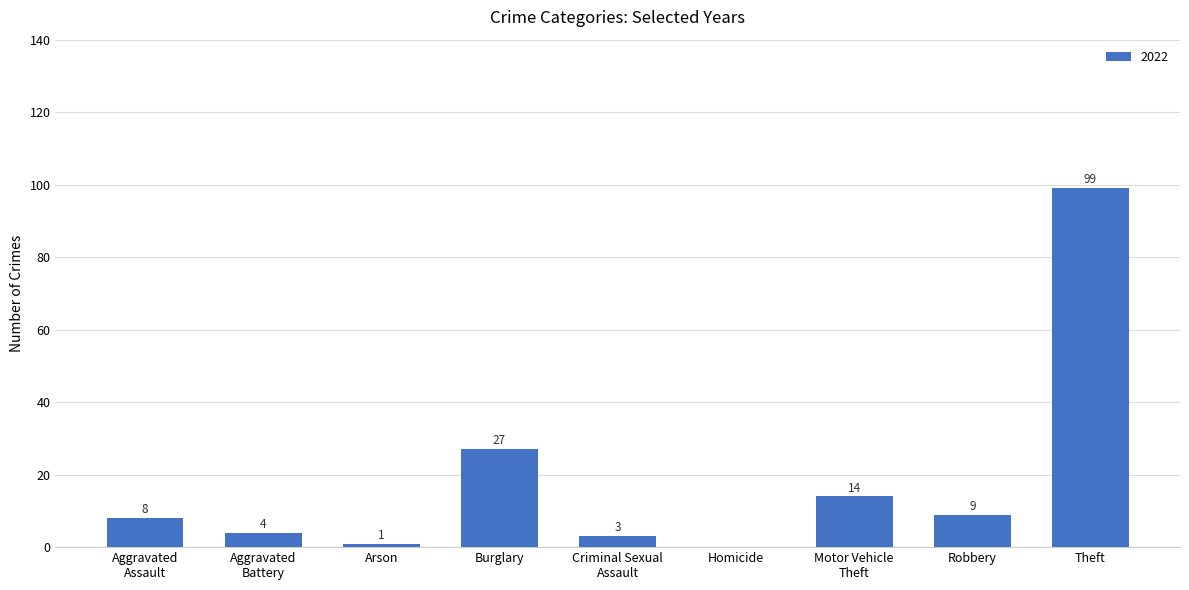

Is it true that the value at Arson is 1?

True